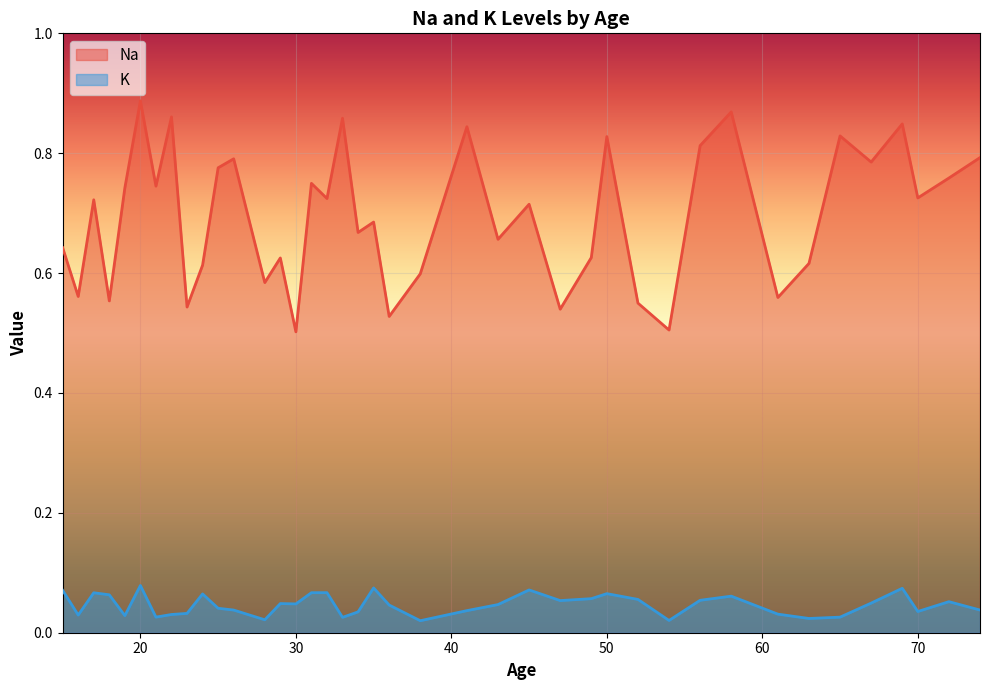

Which series has the largest range (max minus min)?

Na